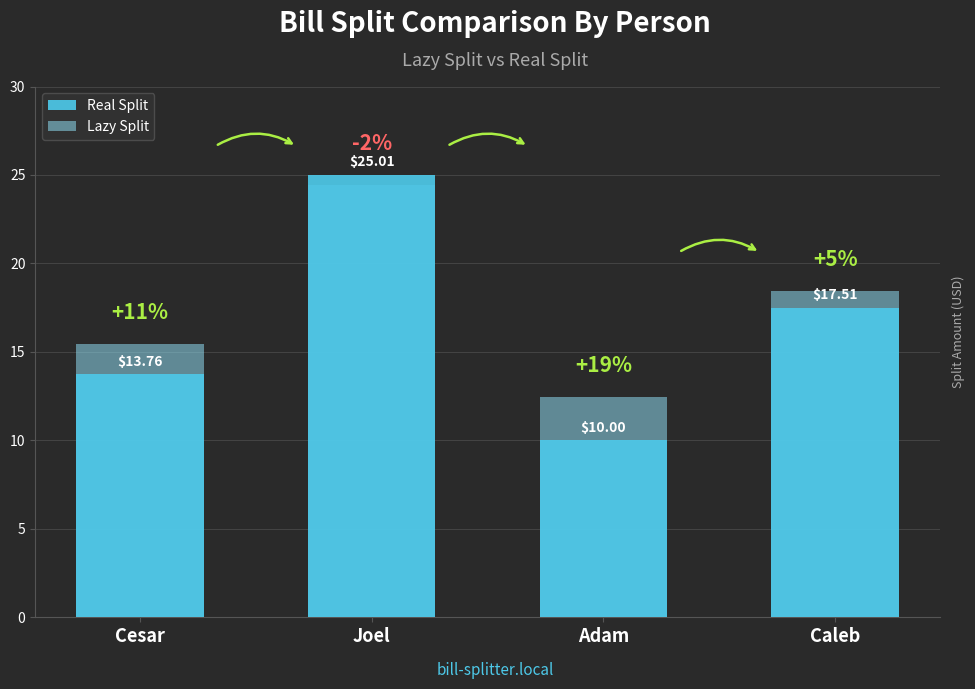

Where is Lazy Split nearest to the value 18?

Caleb